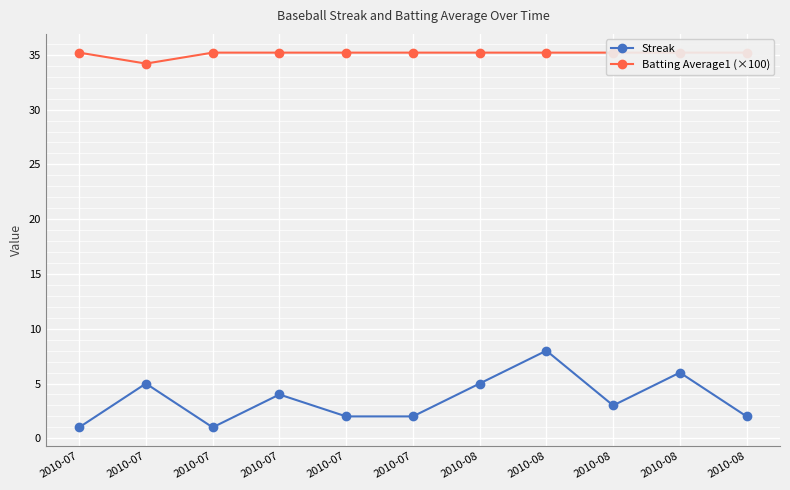

Count the number of data series in this chart.

2